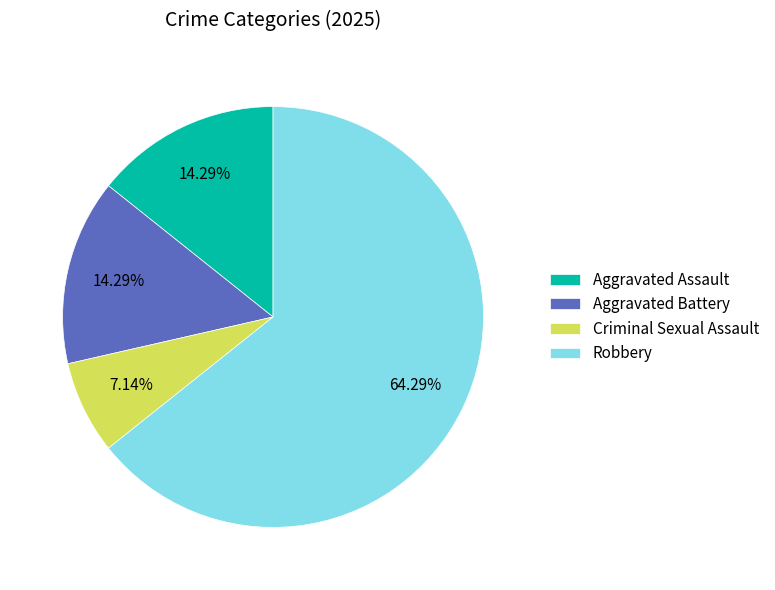

Does Criminal Sexual Assault account for over 50% of the chart?

No